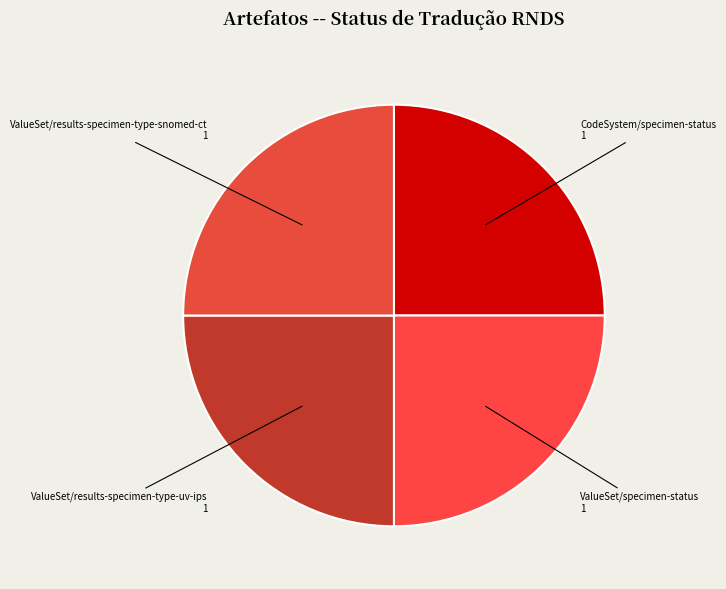

How many segments does this pie chart have?

4